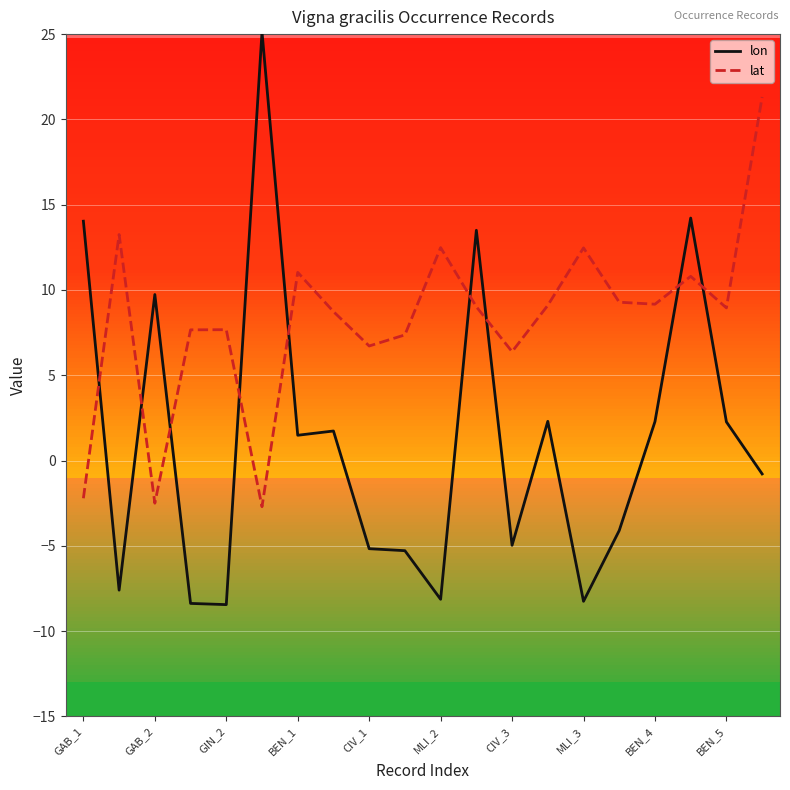

List the series in order of their peak value, lowest first.

lat, lon